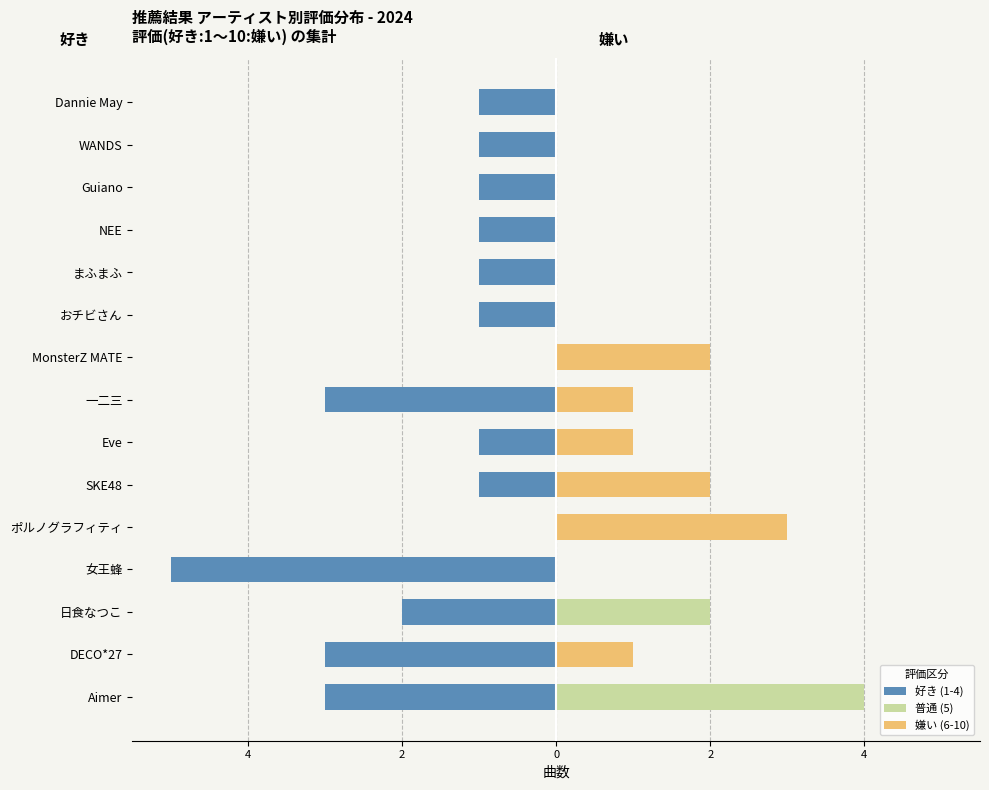

How many data points in 好き (1-4) are above -1?

2